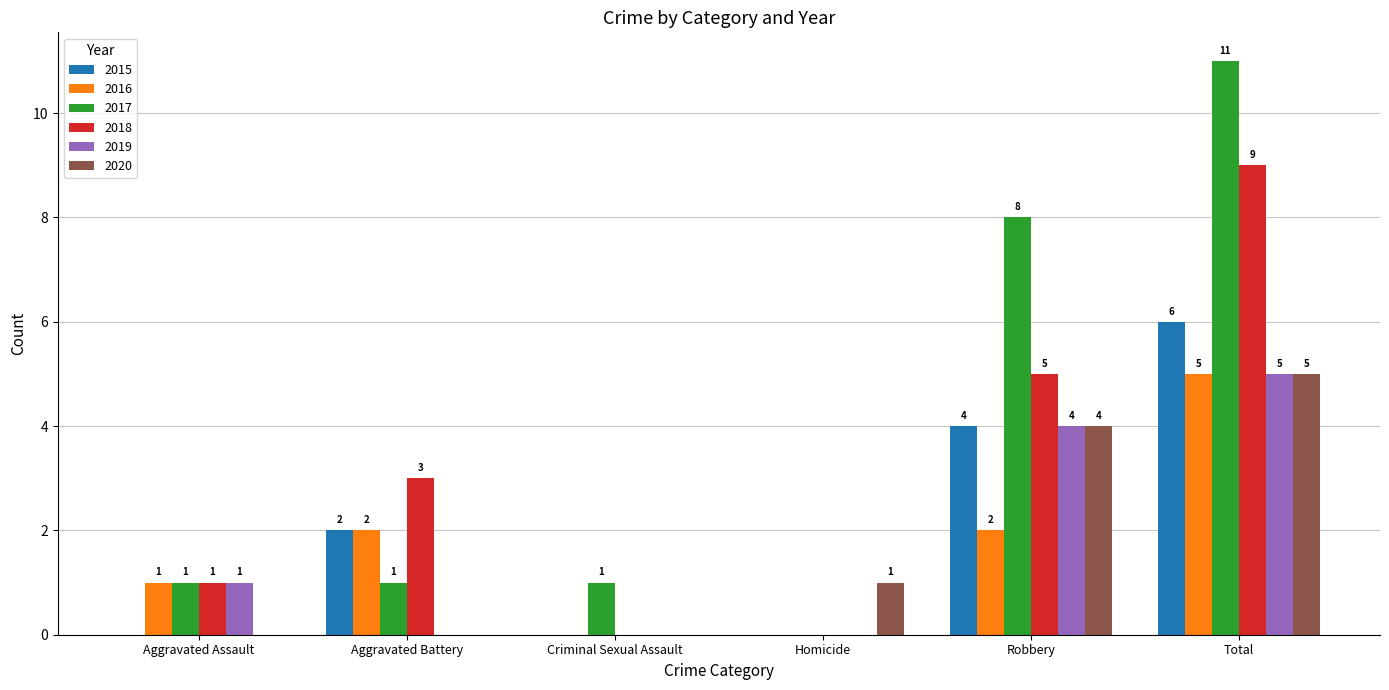

True or false: 2015 has a value of 2 at Aggravated Battery.

True